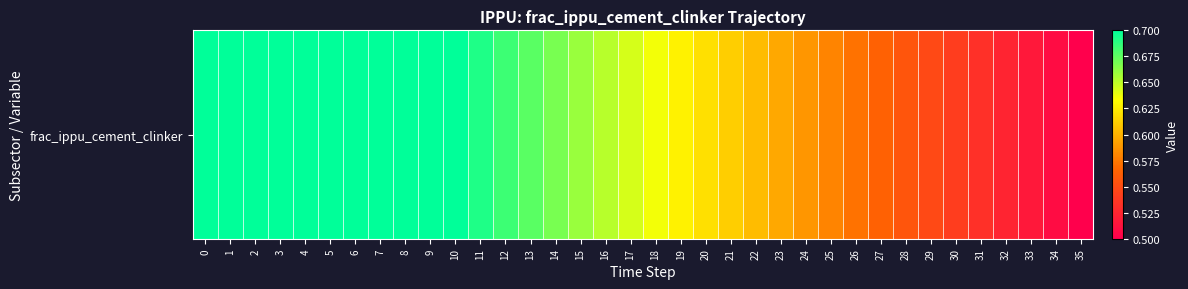

Read the value at 29.

0.5